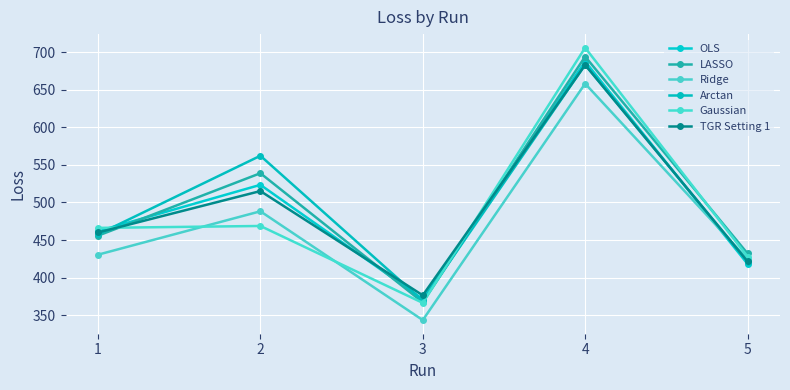

In Ridge, how many points are higher than both neighbors (excluding endpoints)?

2